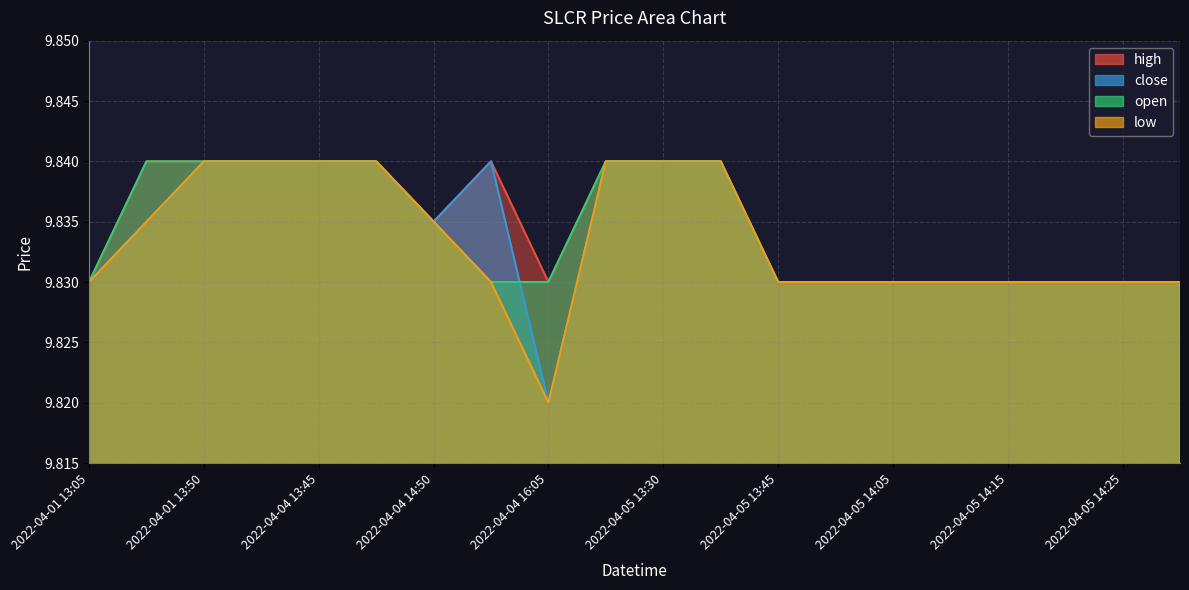

How many interior local valleys does the close series have?

2